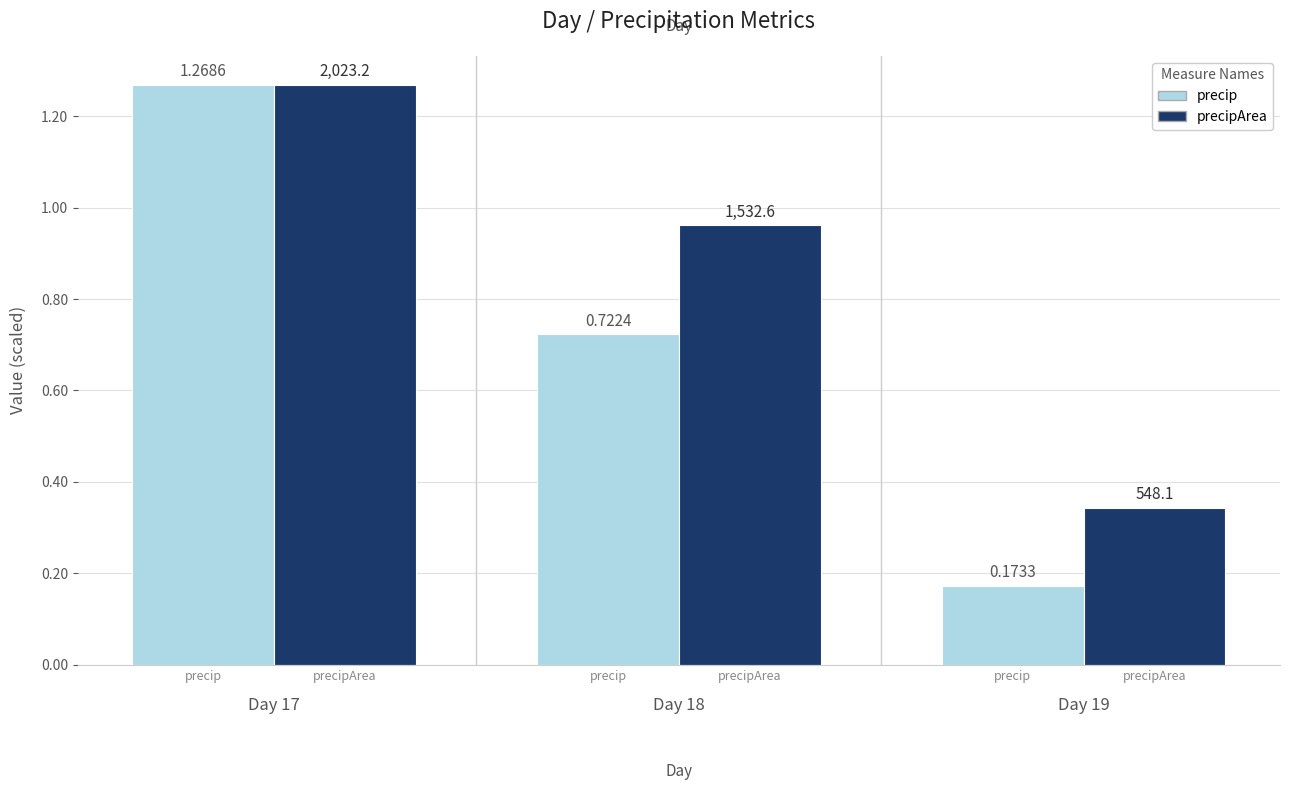

Which series has the largest total across all categories?

precipArea